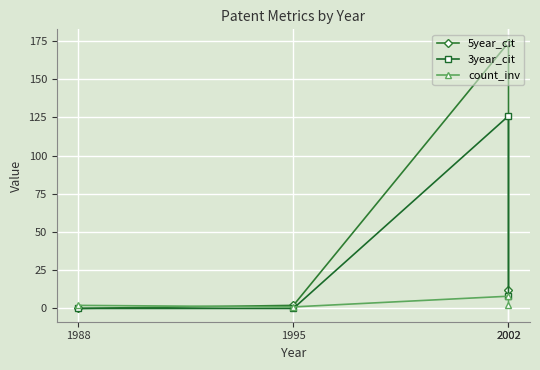

How many lines are shown in the chart?

3